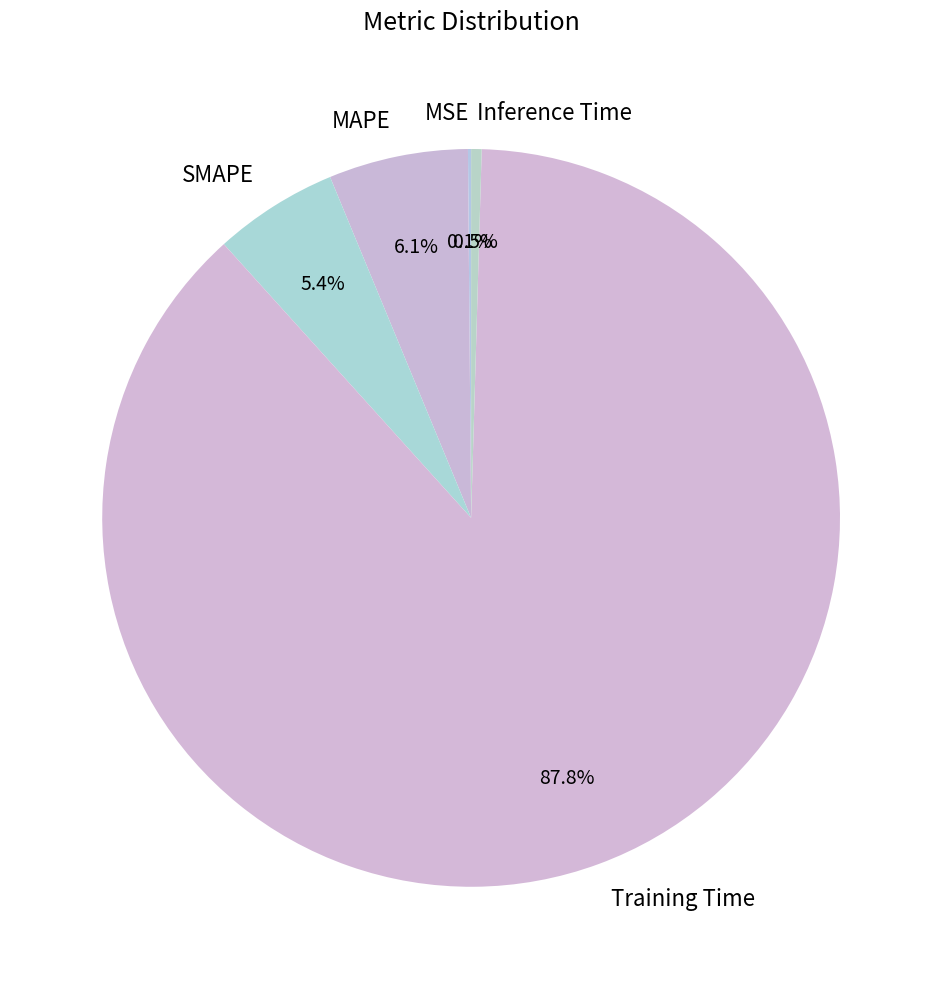

Which category has the biggest portion of the pie?

Training Time